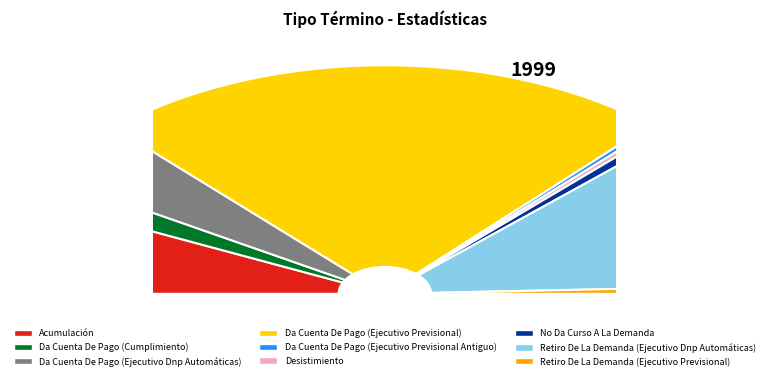

Rank the categories by value from lowest to highest.

Da Cuenta De Pago (Ejecutivo Previsional Antiguo), Desistimiento, No Da Curso A La Demanda, Retiro De La Demanda (Ejecutivo Previsional), Da Cuenta De Pago (Cumplimiento), Da Cuenta De Pago (Ejecutivo Dnp Automáticas), Acumulación, Retiro De La Demanda (Ejecutivo Dnp Automáticas), Da Cuenta De Pago (Ejecutivo Previsional)